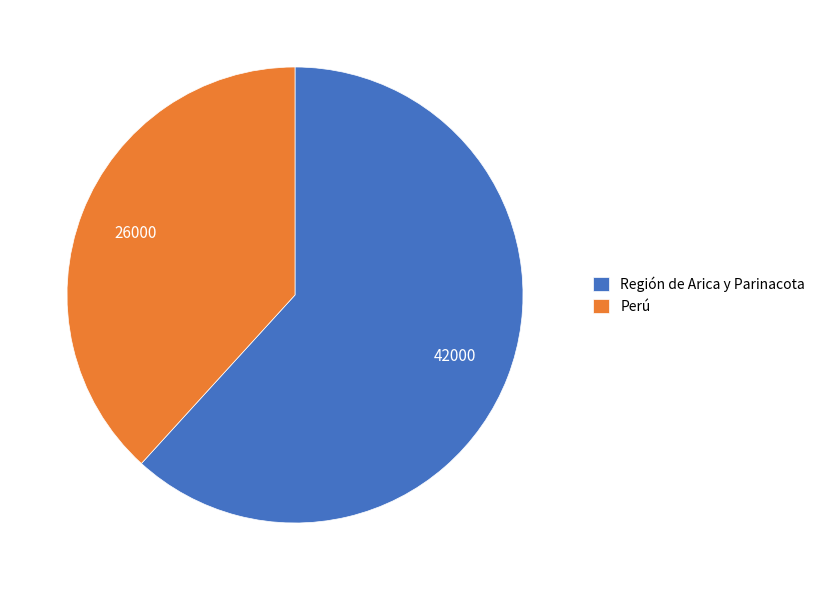

Which slice is the largest?

Región de Arica y Parinacota